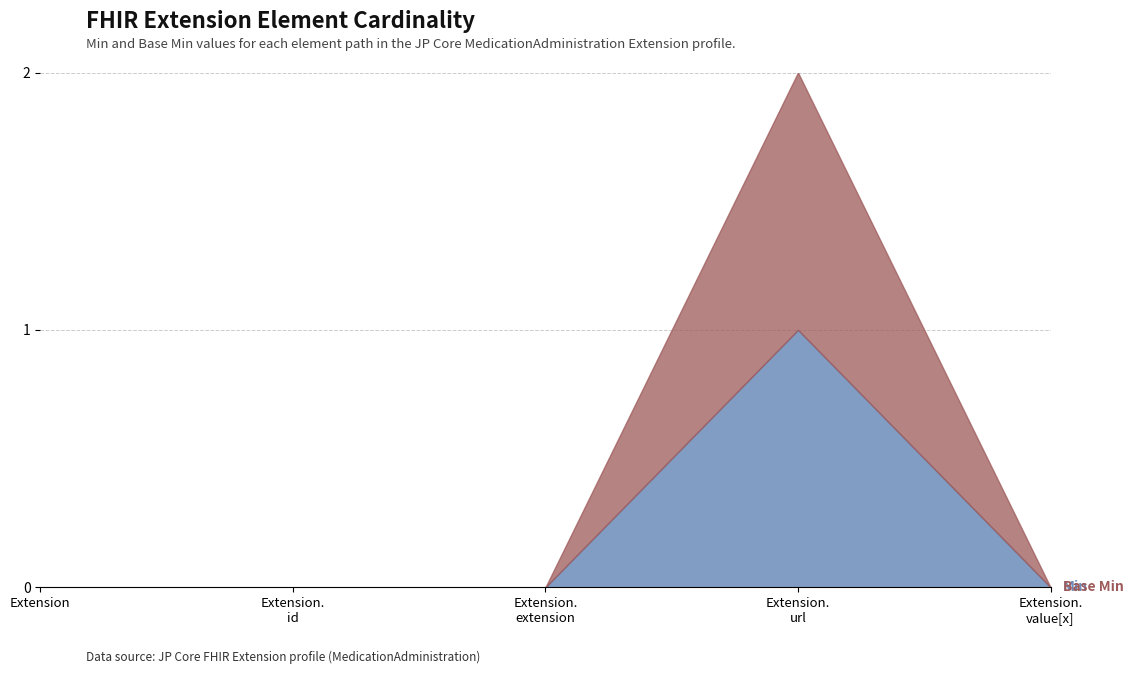

How many Min values are between 0 and 1?

4